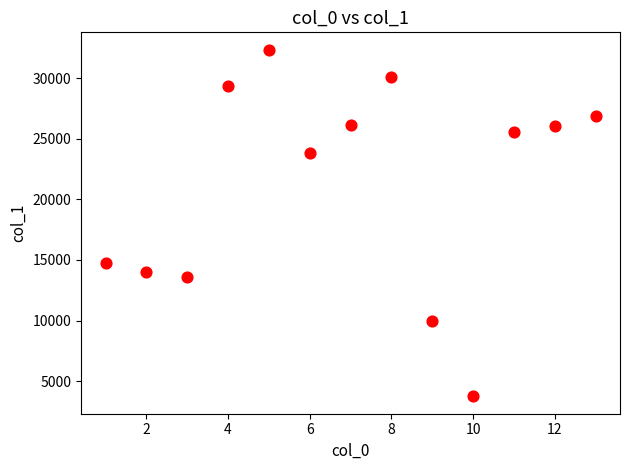

What Y value in the scatter plot is closest to 18049?

14716.6